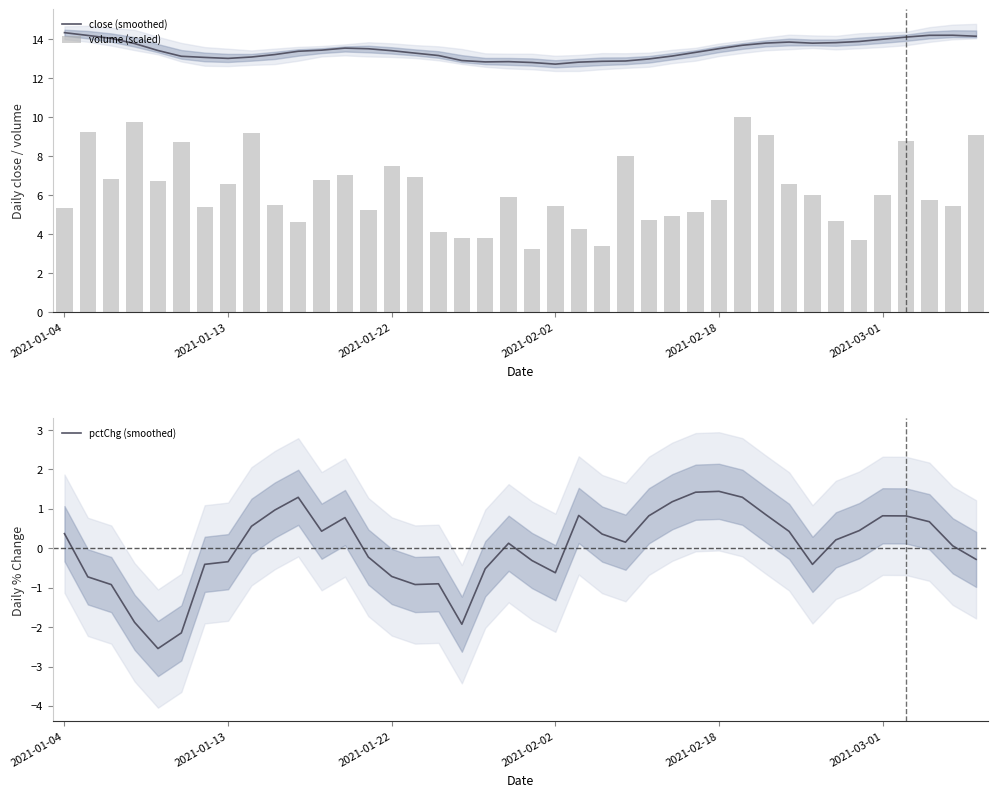

What is the difference between the maximum and minimum values in the close (smoothed) series?

1.6